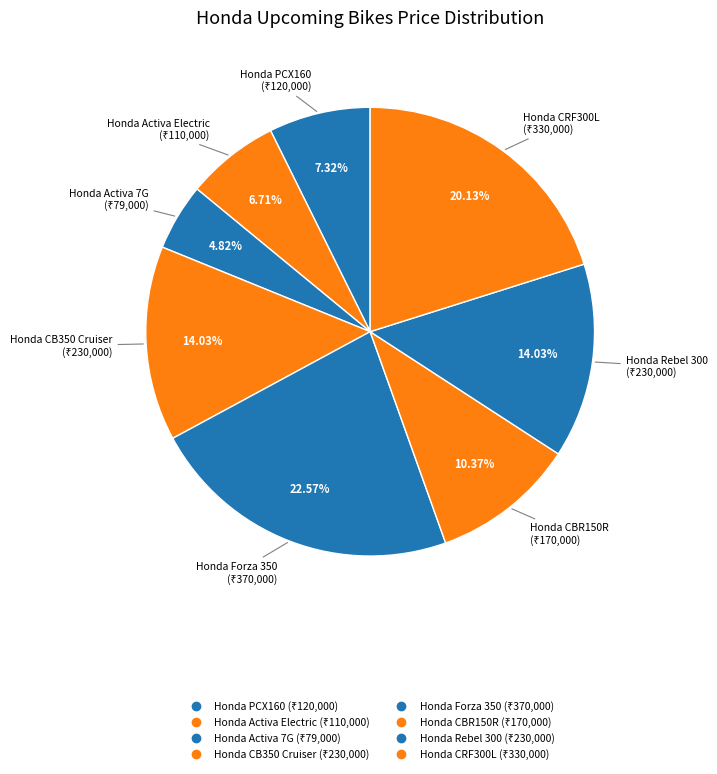

Rank the categories by value from highest to lowest.

Honda Forza 350, Honda CRF300L, Honda CB350 Cruiser, Honda Rebel 300, Honda CBR150R, Honda PCX160, Honda Activa Electric, Honda Activa 7G